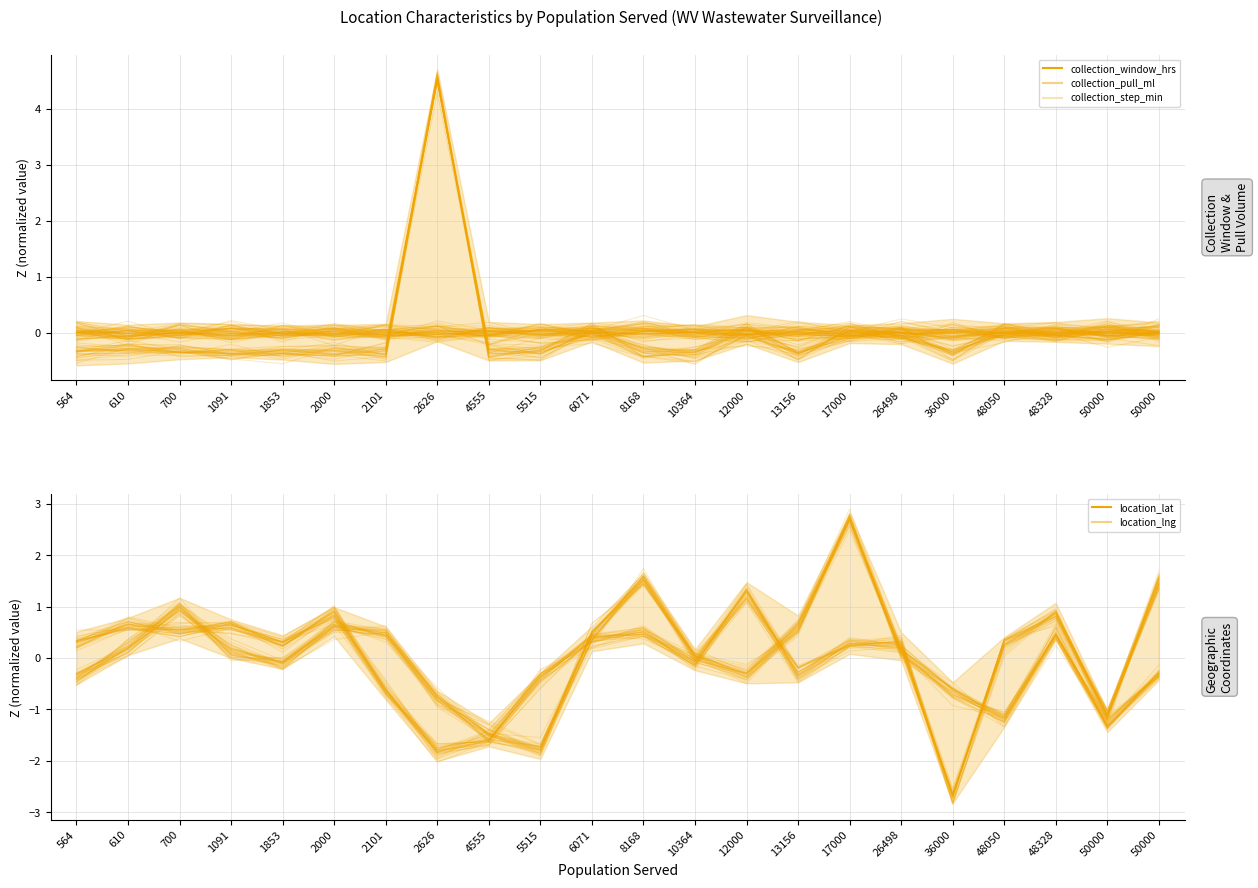

What is the difference between the collection_step_min values at 17000 and 700?

0.3